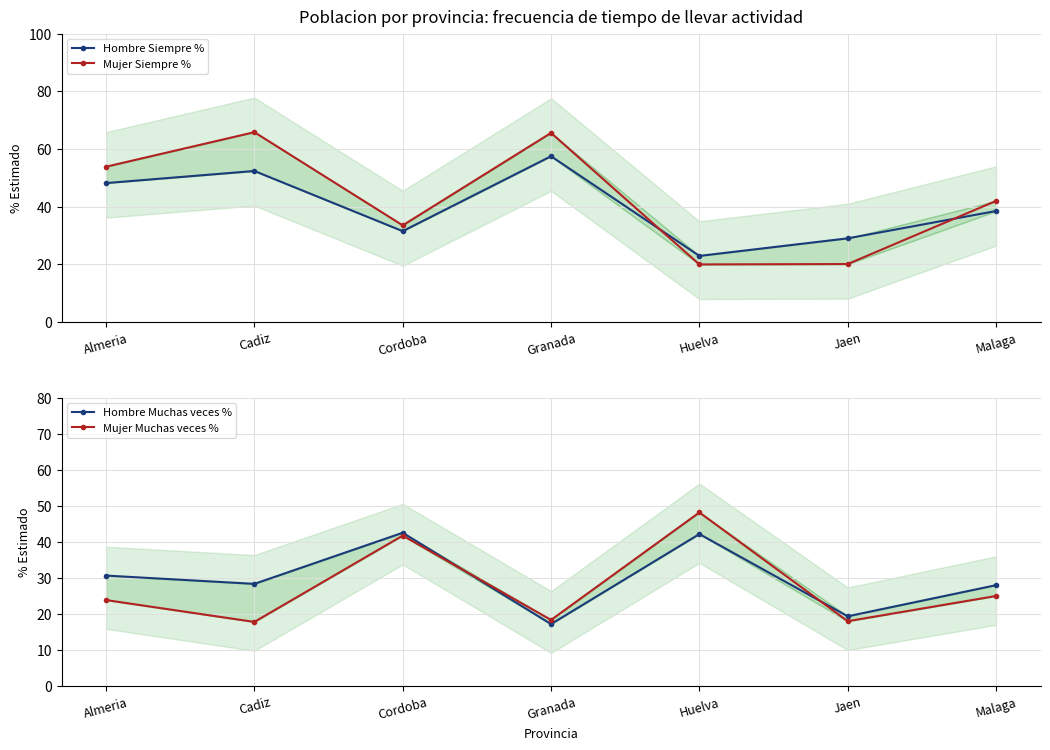

At which category is the sum across all series the highest?

Cadiz